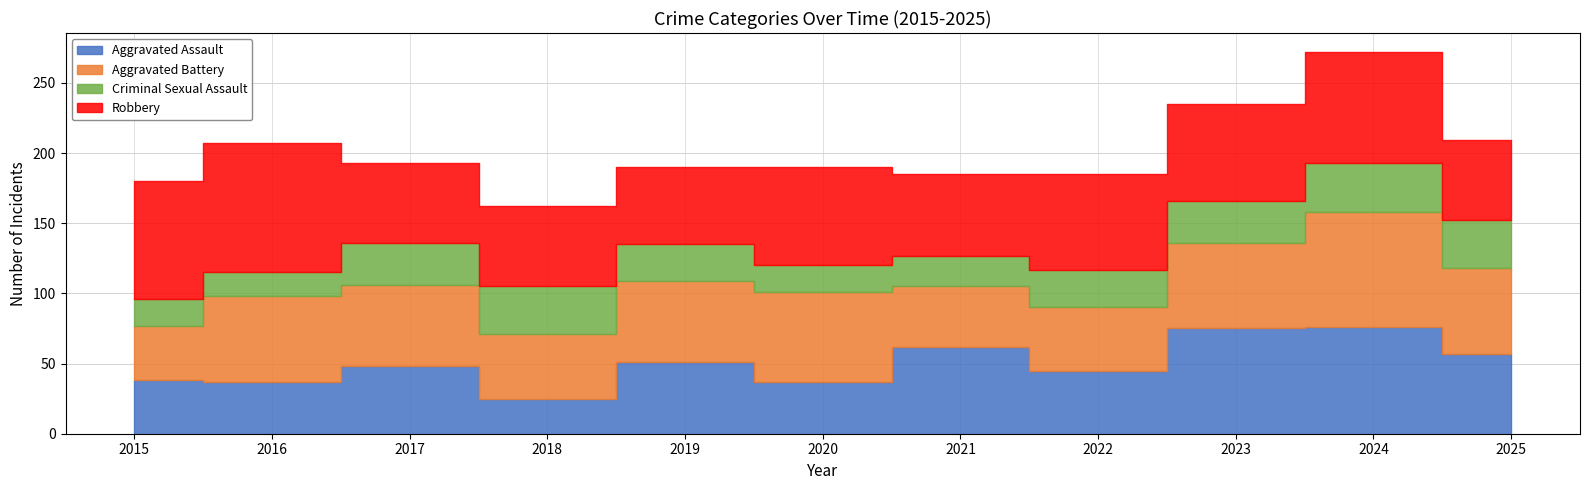

What is the maximum value shown in the chart?

92